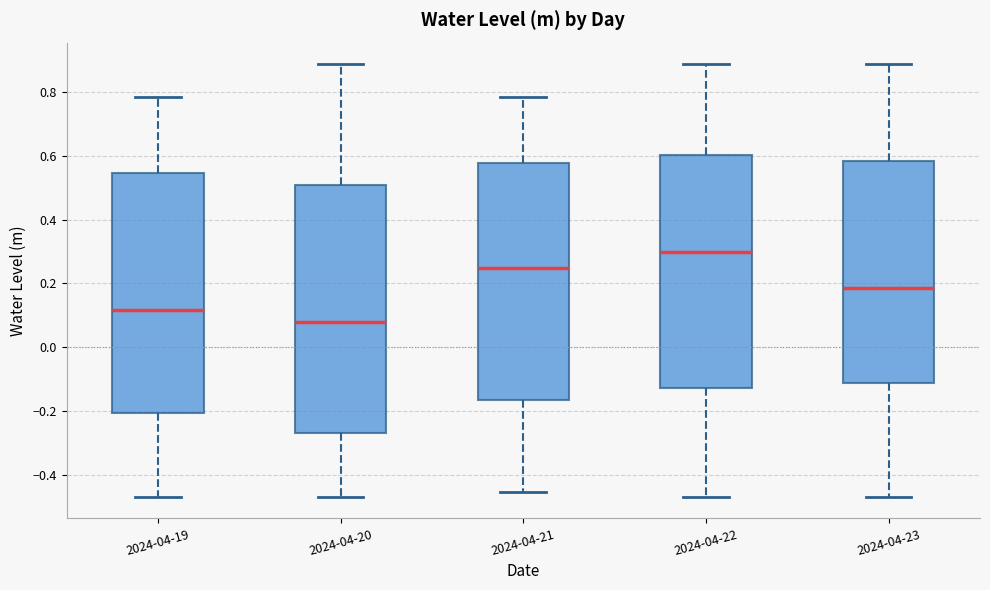

Which box has the highest median line?

2024-04-22